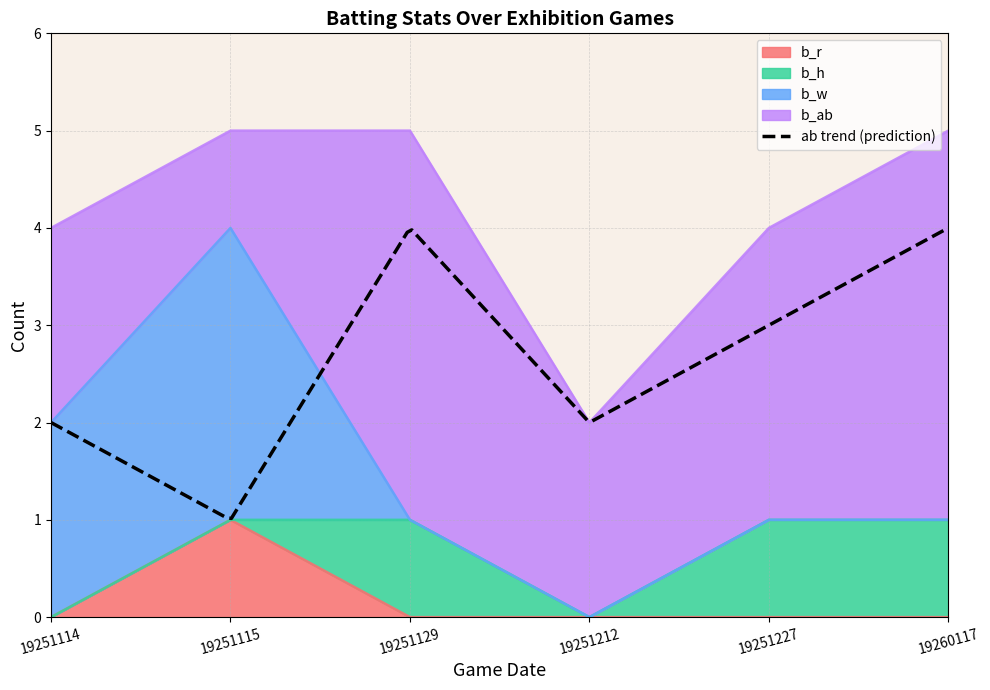

Reading left to right, extract all data points from this chart.

b_ab: 19251114=2	19251115=1	19251129=4	19251212=2	19251227=3	19260117=4
b_h: 19251114=0	19251115=0	19251129=1	19251212=0	19251227=1	19260117=1
b_w: 19251114=2	19251115=3	19251129=0	19251212=0	19251227=0	19260117=0
b_r: 19251114=0	19251115=1	19251129=0	19251212=0	19251227=0	19260117=0